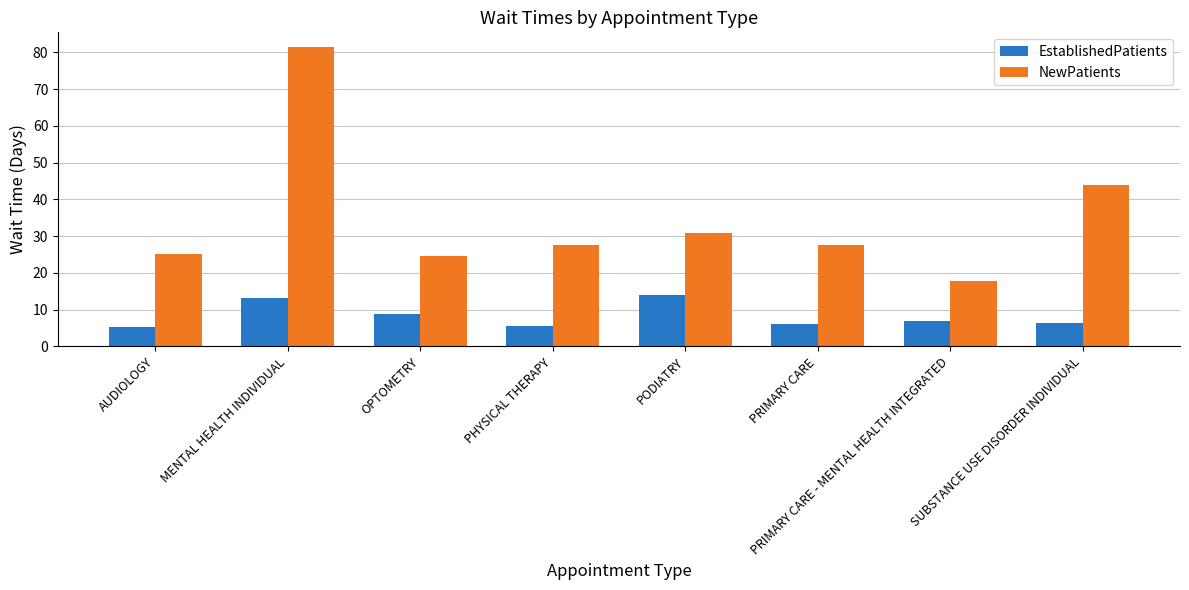

Which series has the largest total across all categories?

NewPatients